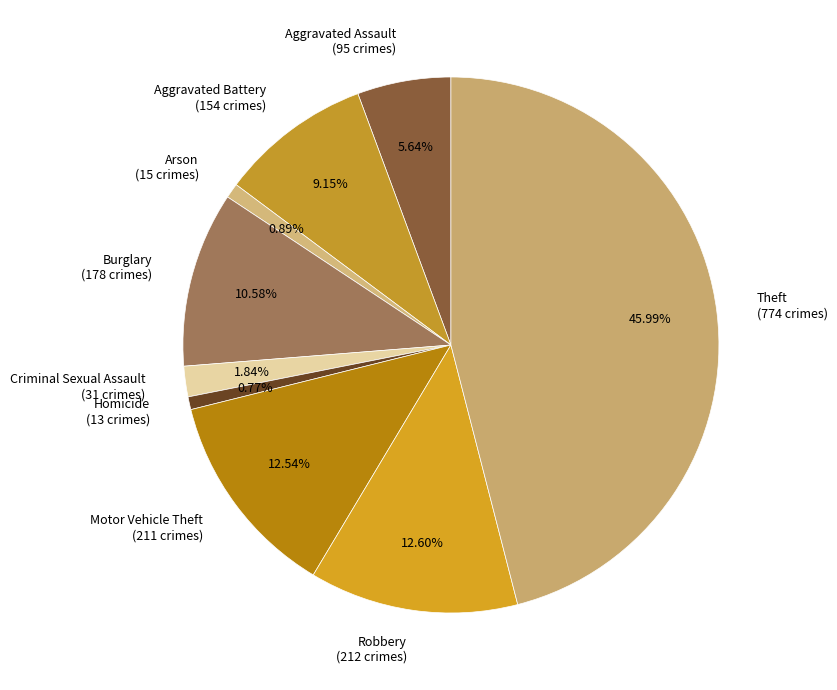

Which category has the biggest portion of the pie?

Theft